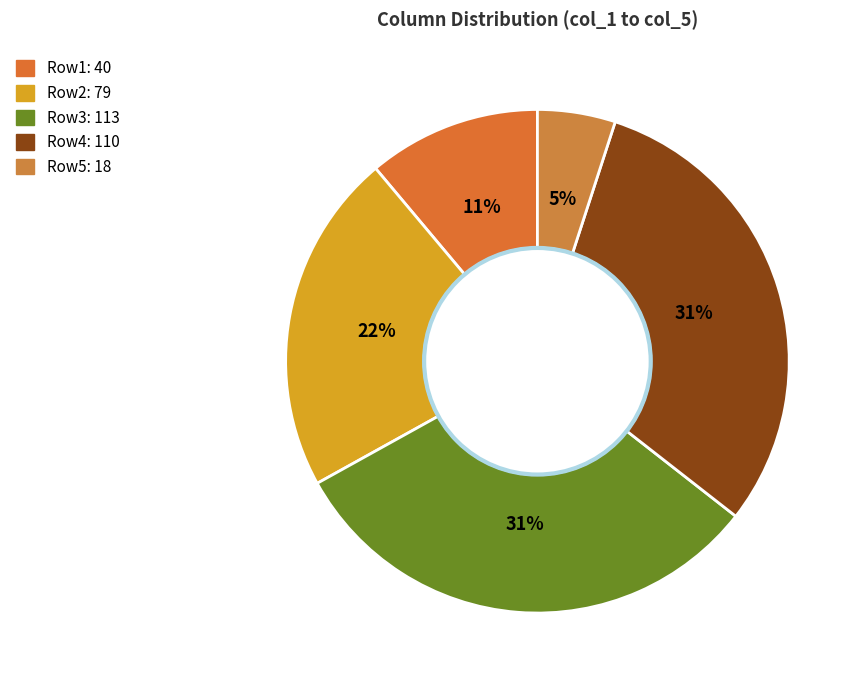

How many slices are in this pie chart?

5